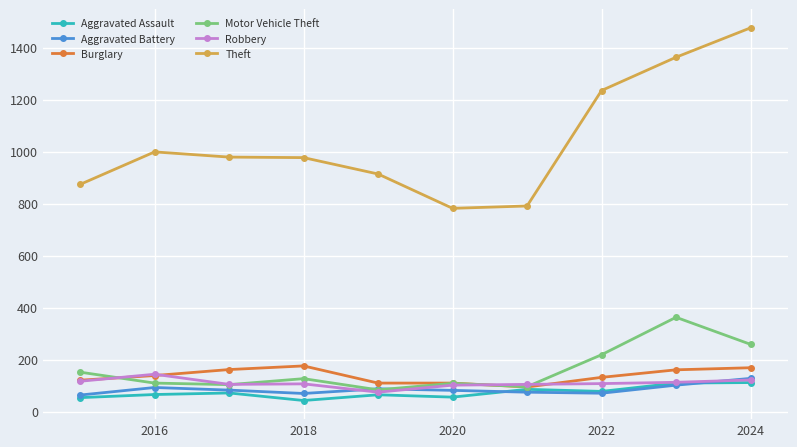

What is the value of the Theft point at the 8th from the left?

1235